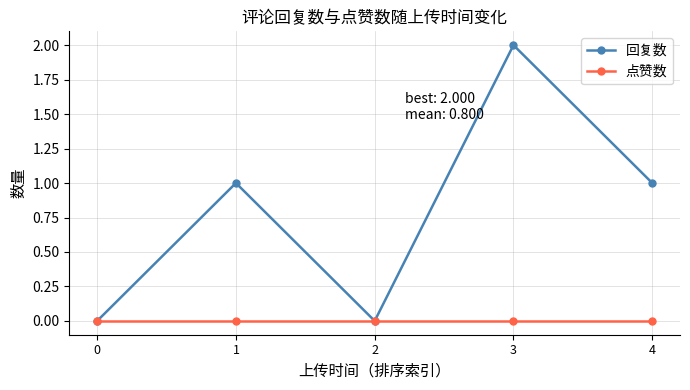

Which series has the widest spread of values?

回复数